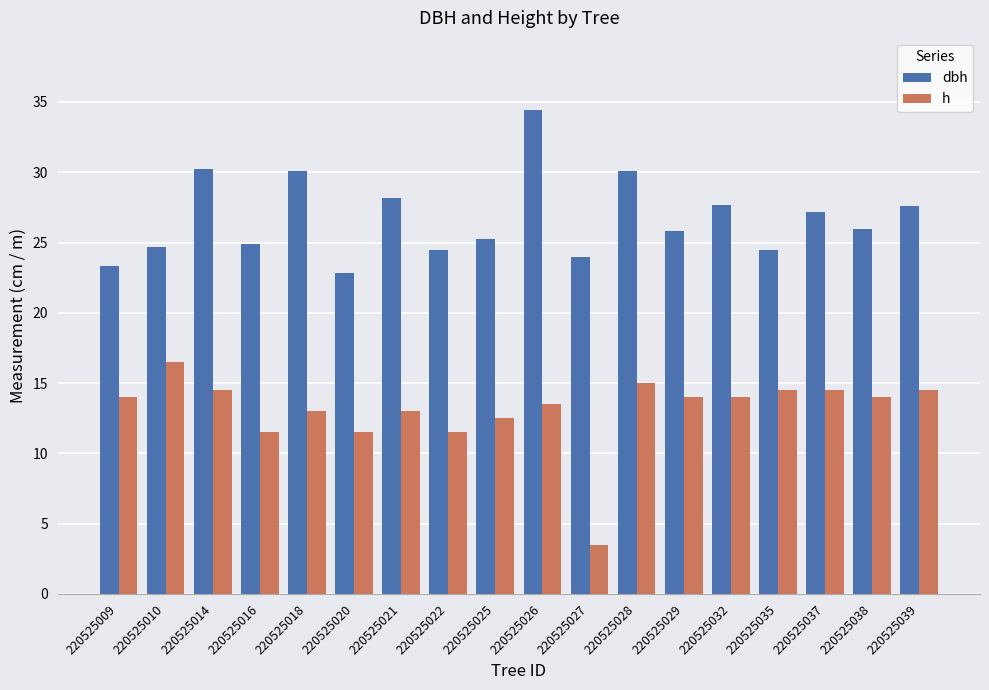

What is the difference between the second highest and minimum values in the dbh series?

7.4